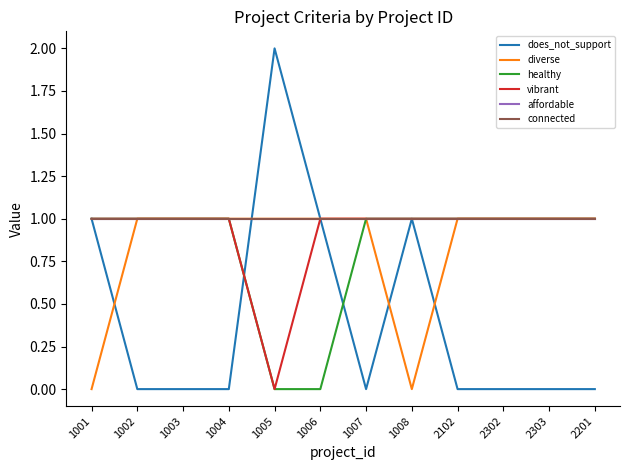

At how many categories does at least one series exceed 1?

1